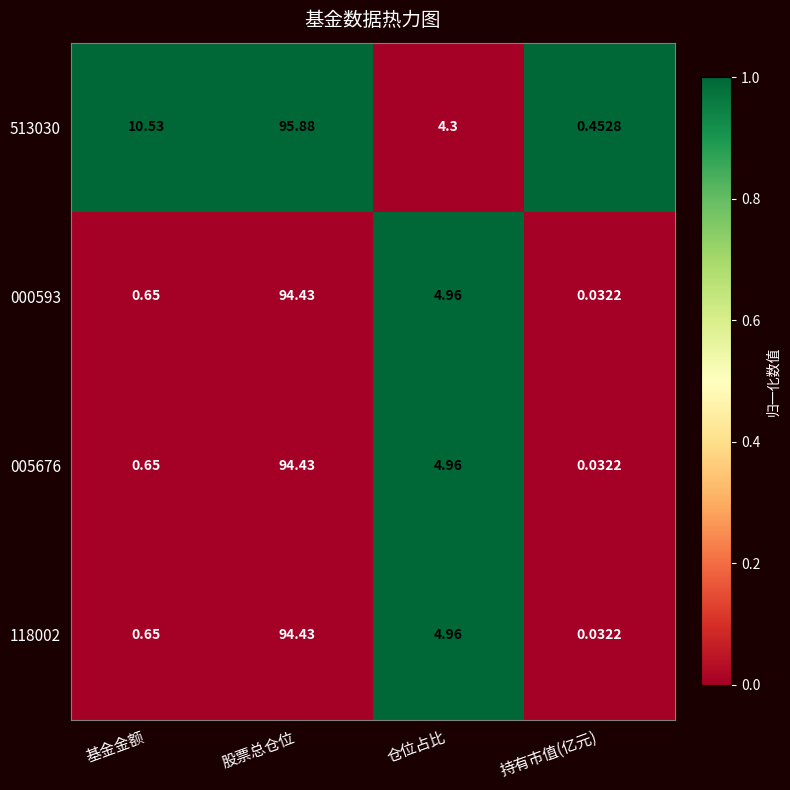

List the labels in order of 000593 value, largest first.

股票总仓位, 仓位占比, 基金金额, 持有市值(亿元)